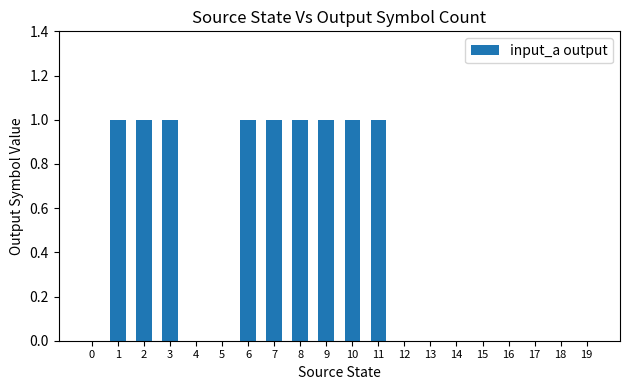

The chart shows a value of 0 at 17. True or false?

True